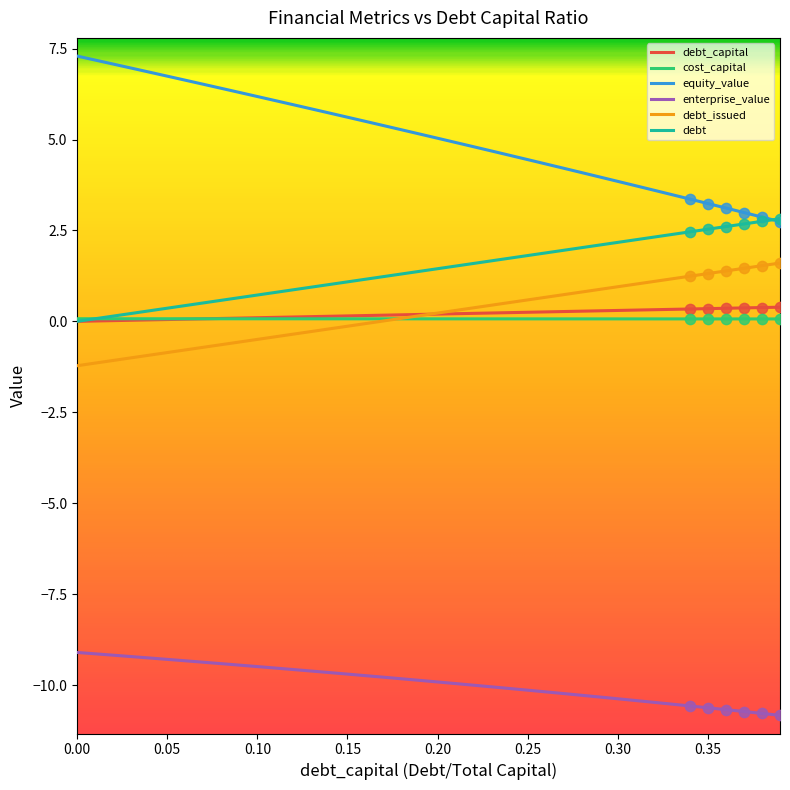

Which series has the largest total across all categories?

equity_value